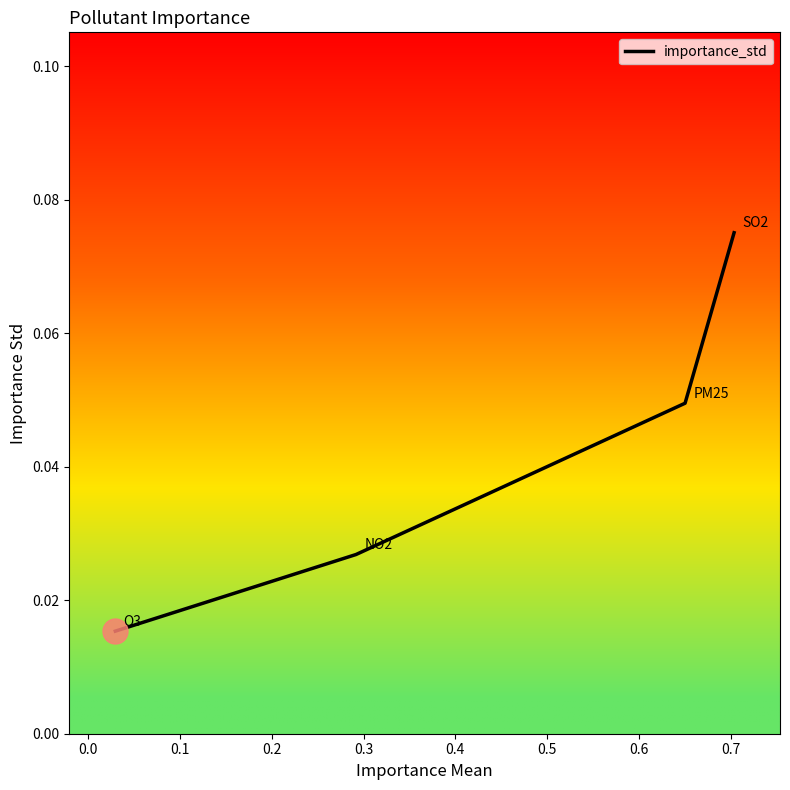

How many values are between 0 and 1?

4